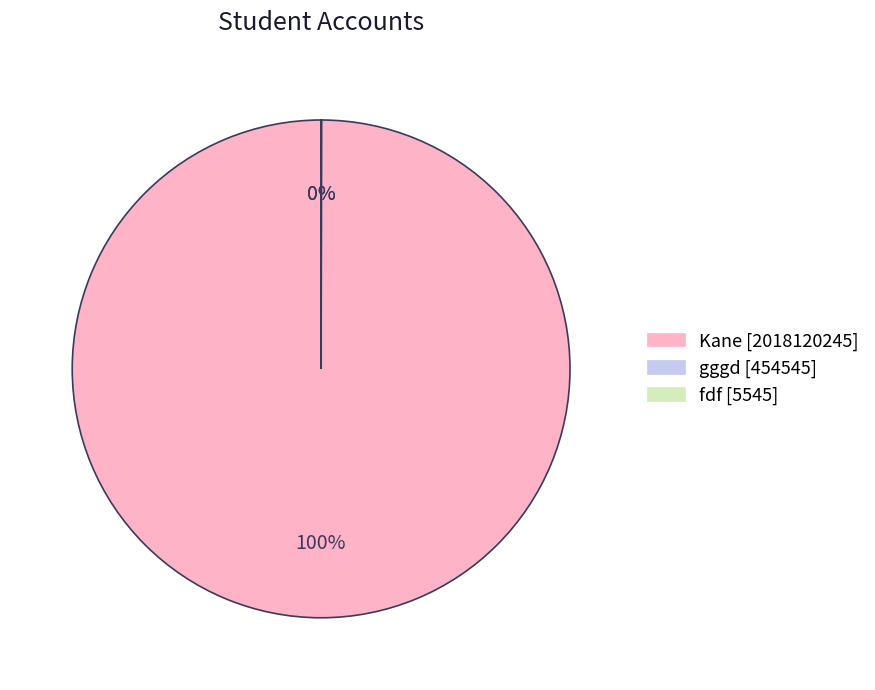

Does Kane account for over 50% of the chart?

Yes